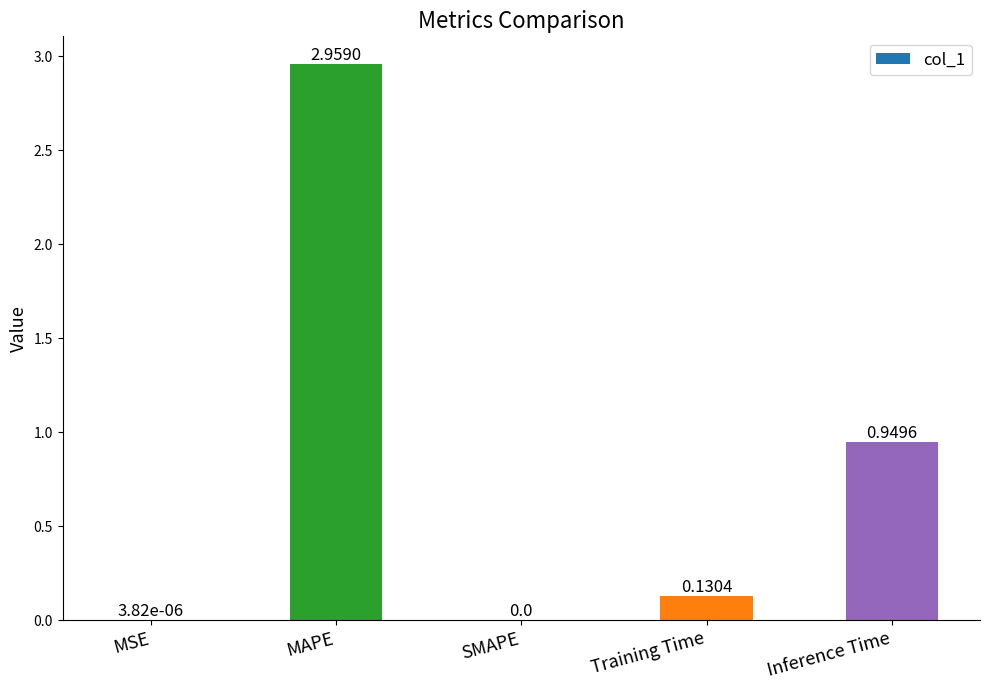

Is it true that the value at MAPE is 0.8?

False